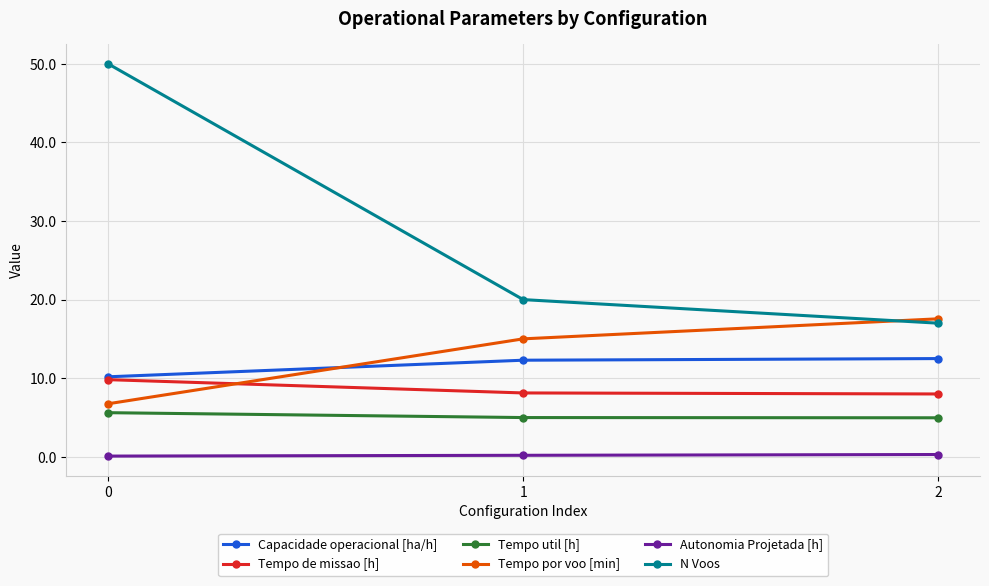

At 2, list the series in order from largest to smallest.

Tempo por voo [min], N Voos, Capacidade operacional [ha/h], Tempo de missao [h], Tempo util [h], Autonomia Projetada [h]